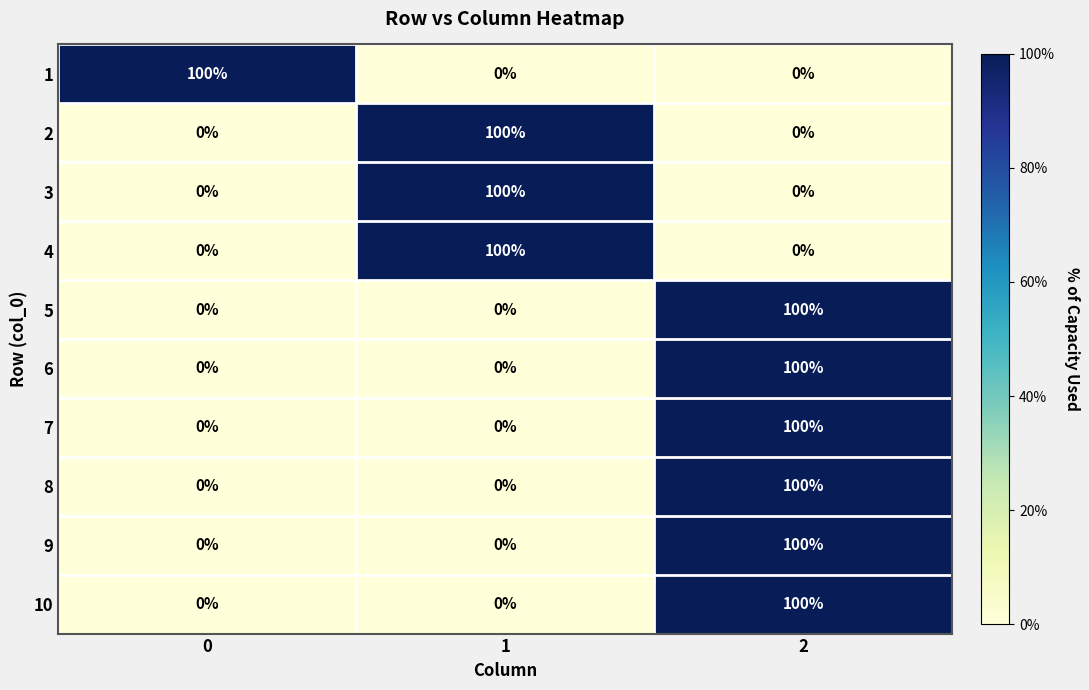

What is the difference between the maximum and minimum values in the 2 series?

100